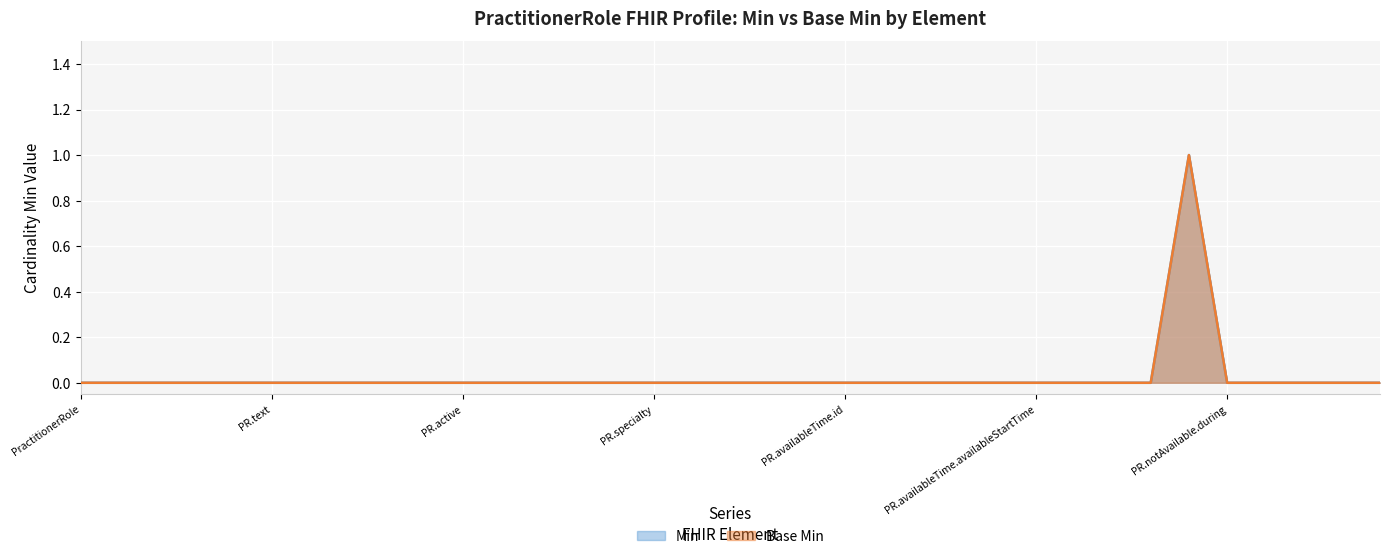

How many values in the Min series exceed 0?

1